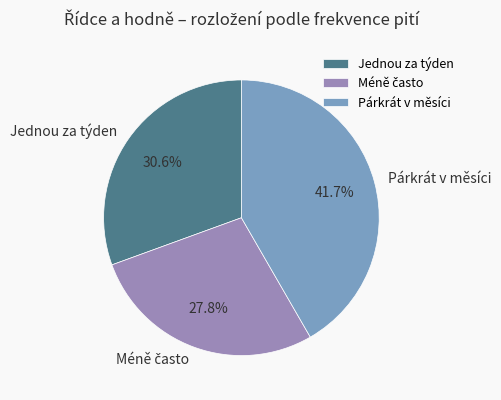

Is there a majority slice in this chart?

No